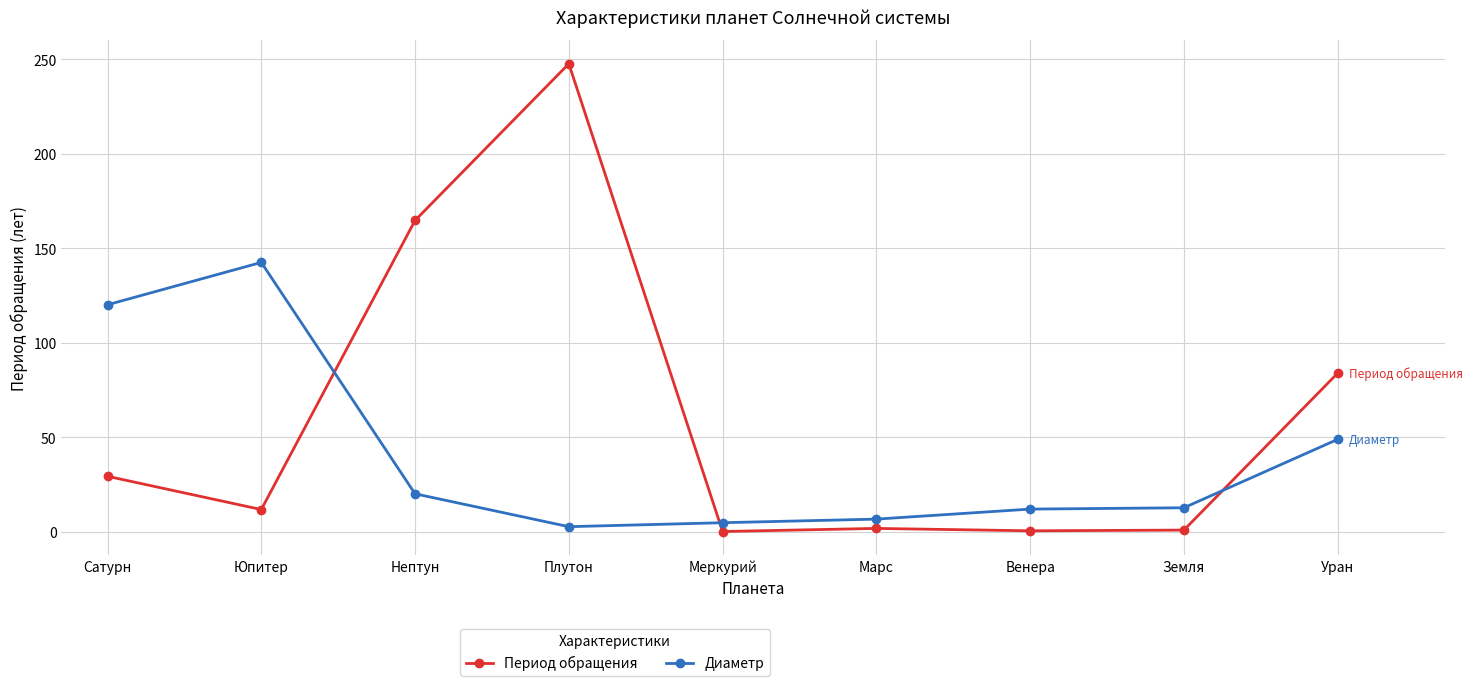

True or false: Период обращения has more than 0 interior local peaks.

True